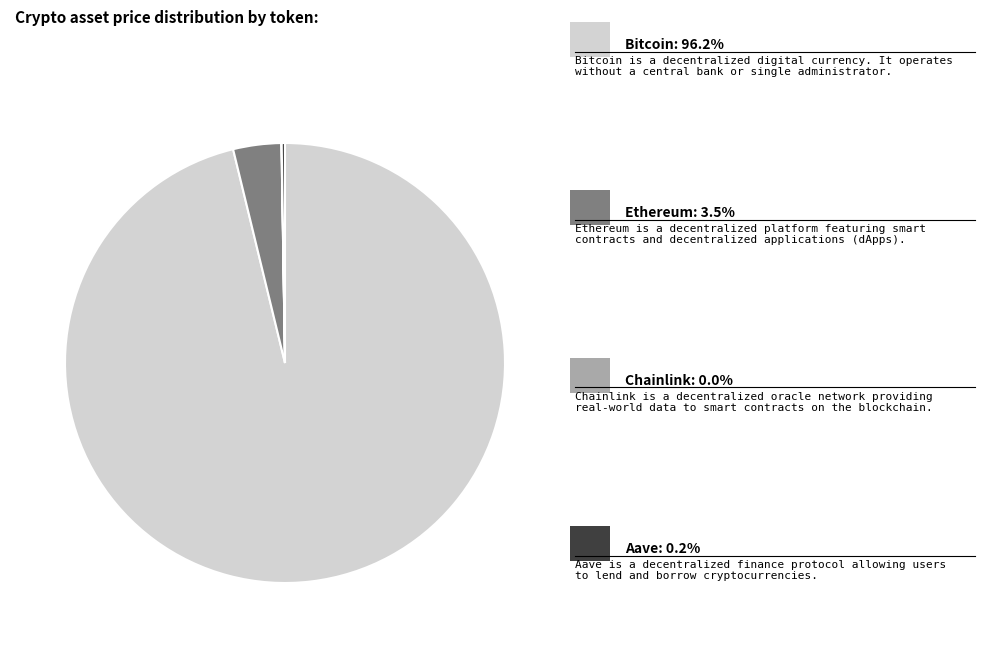

Is there a majority slice in this chart?

Yes